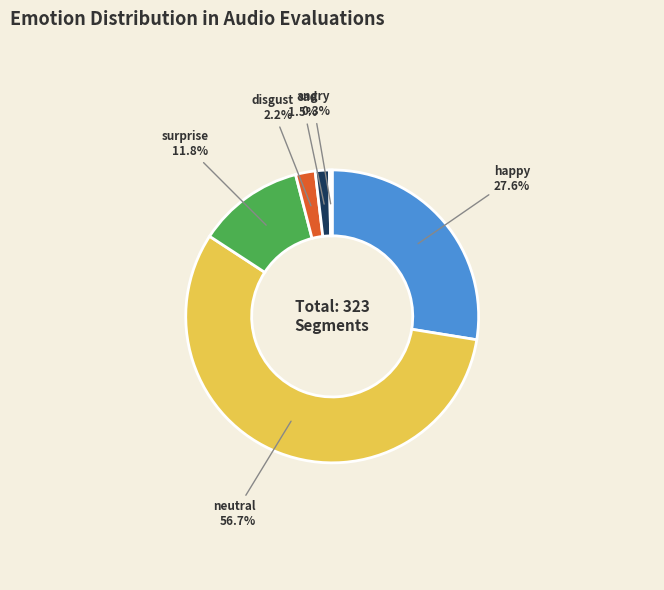

Which category has the biggest portion of the pie?

neutral